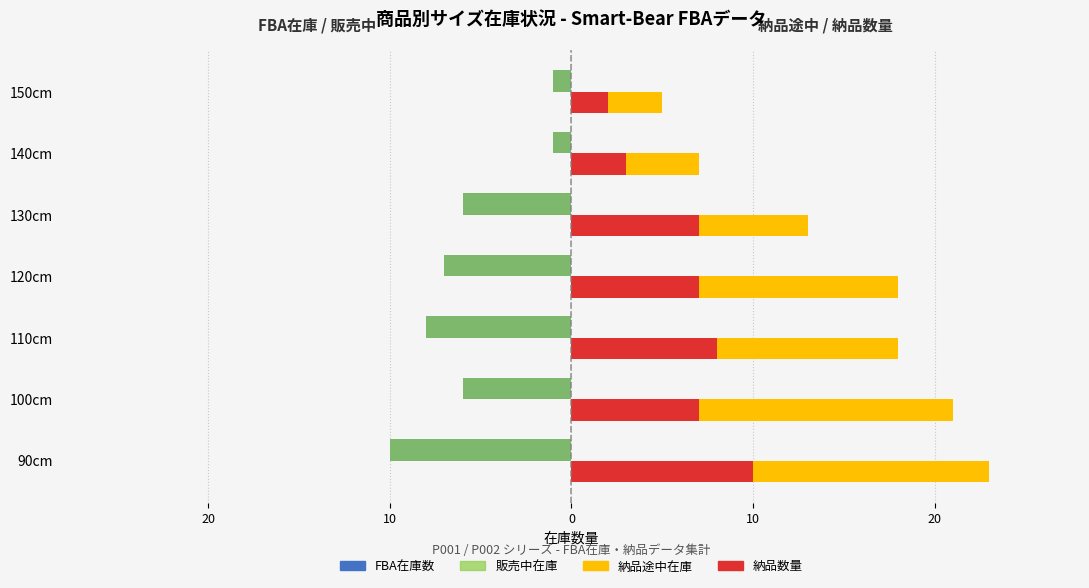

Reading right to left, transcribe all the data shown in this chart.

FBA在庫数: -1	-1	-6	-7	-8	-6	-10
販売中在庫: -1	-1	-6	-7	-8	-6	-10
納品途中在庫: 5	7	13	18	18	21	23
納品数量: 2	3	7	7	8	7	10